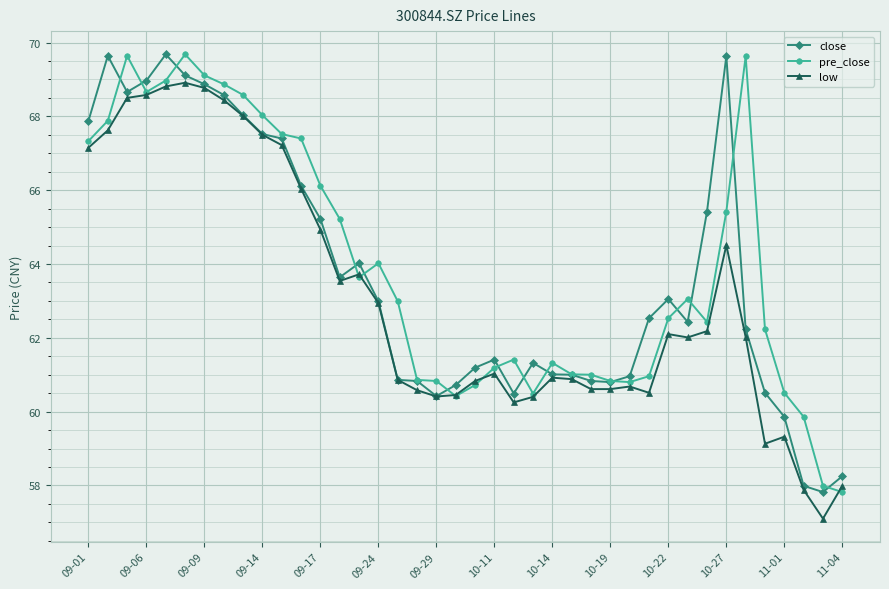

What is the value of the low point at the 36th from the left?

59.1